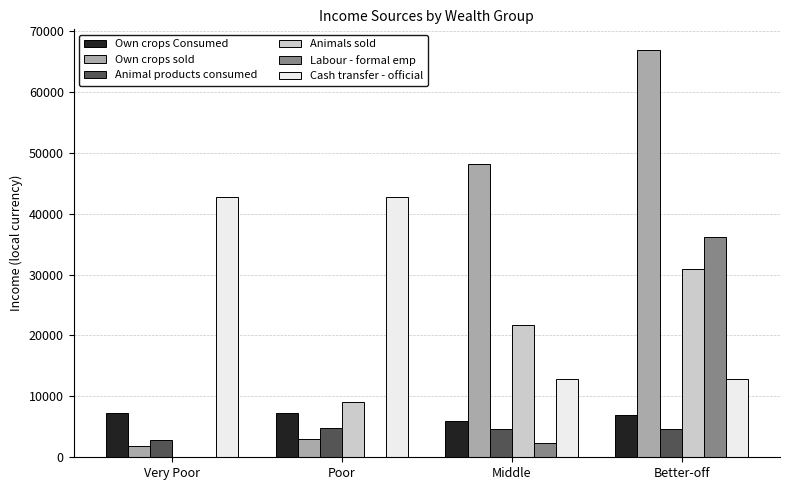

Is it true that Own crops Consumed equals 7284.3 at Very Poor?

True